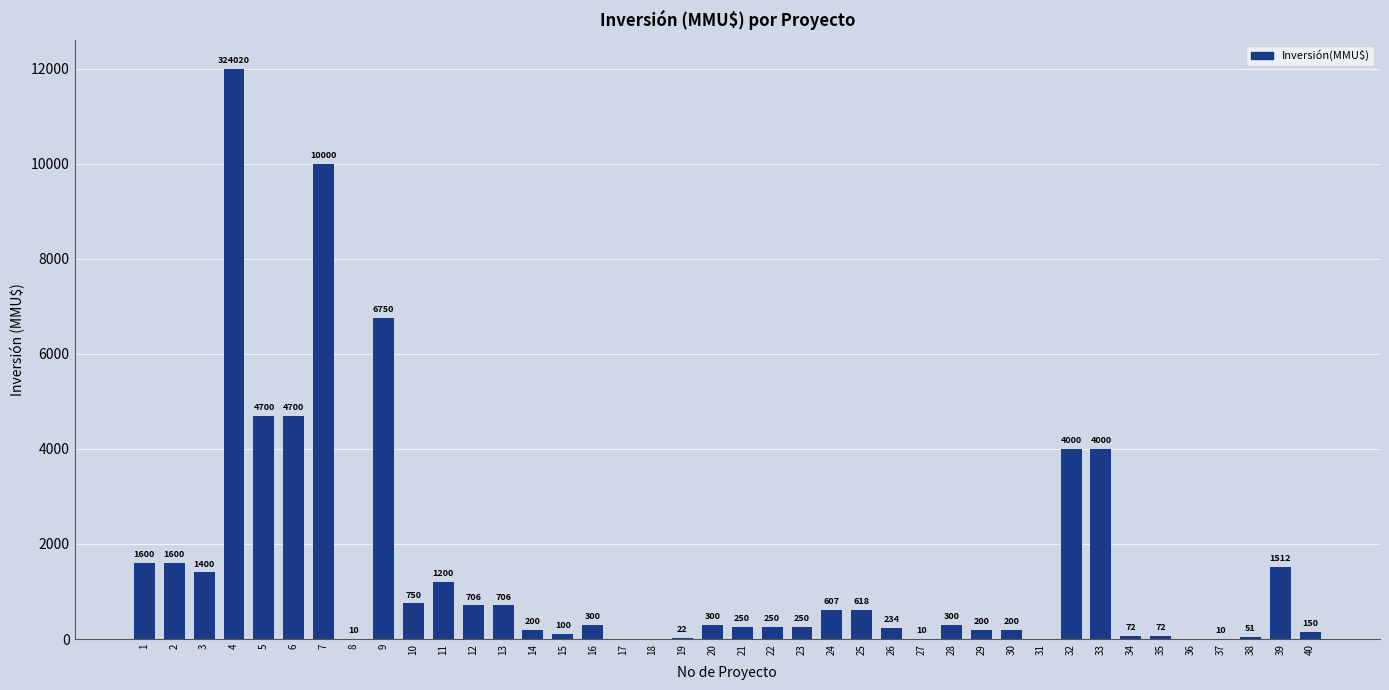

Reading left to right, list all the values displayed in this chart.

1=1600	2=1600	3=1400	4=12000	5=4700	6=4700	7=10000	8=10	9=6750	10=750	11=1200	12=706	13=706	14=200	15=100	16=300	17=0	18=0	19=22	20=300	21=250	22=250	23=250	24=607	25=618	26=234	27=10	28=300	29=200	30=200	31=0	32=4000	33=4000	34=72	35=72	36=0	37=10	38=51	39=1512	40=150